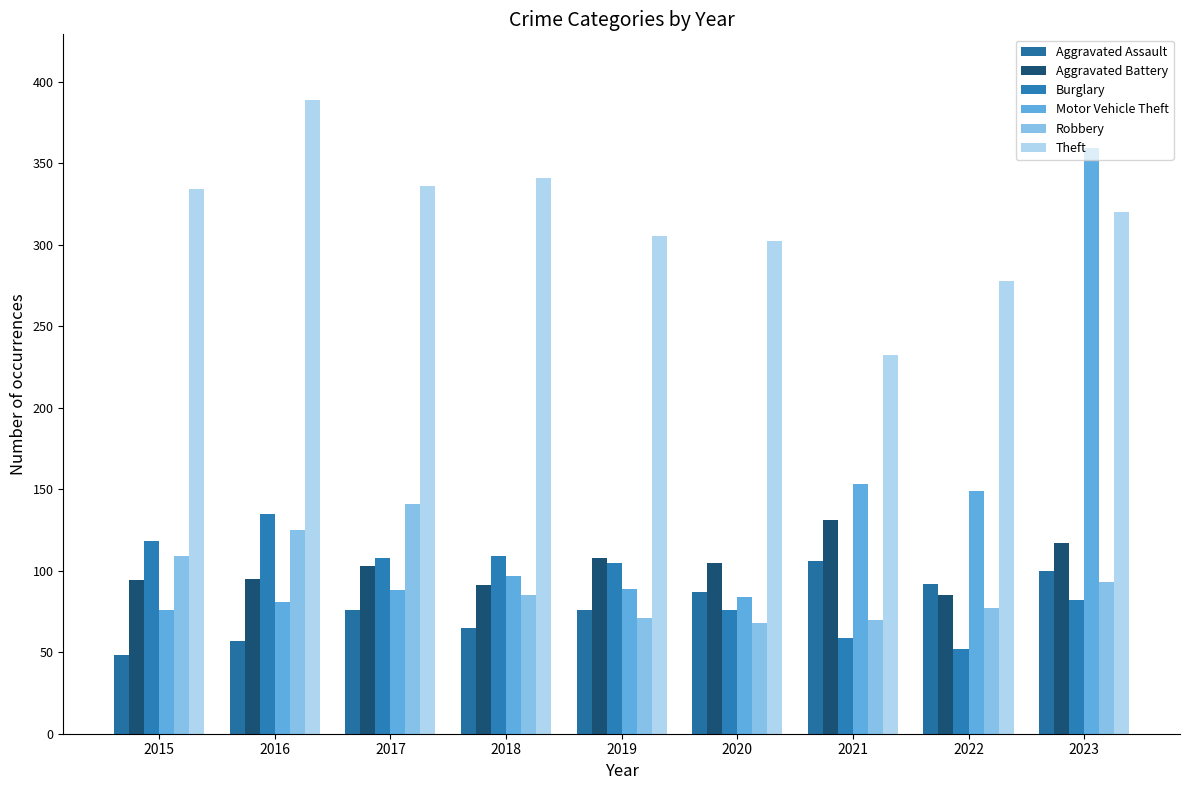

Reading right to left, extract all data points from this chart.

Aggravated Assault: 100	92	106	87	76	65	76	57	48
Aggravated Battery: 117	85	131	105	108	91	103	95	94
Burglary: 82	52	59	76	105	109	108	135	118
Motor Vehicle Theft: 359	149	153	84	89	97	88	81	76
Robbery: 93	77	70	68	71	85	141	125	109
Theft: 320	278	232	302	305	341	336	389	334